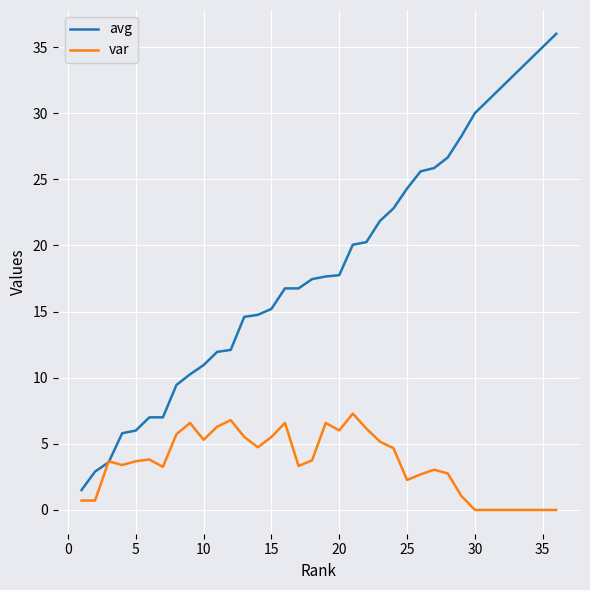

Rank the series by their average value, from highest to lowest.

avg, var